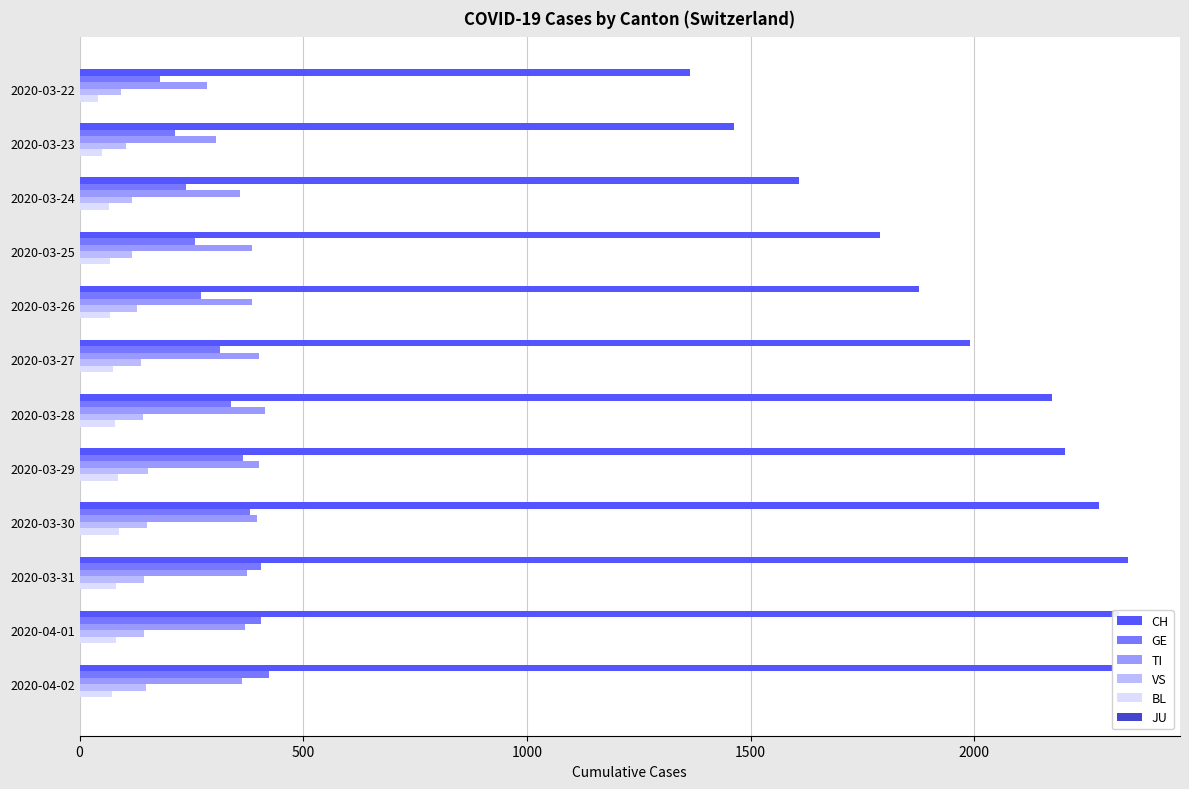

Which series has the largest range (max minus min)?

CH